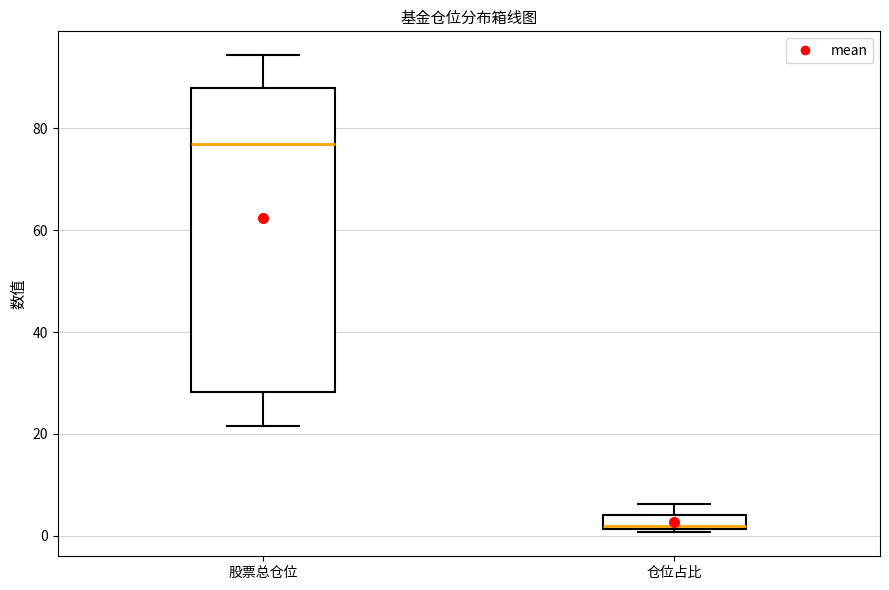

Which box has the lowest median line?

仓位占比